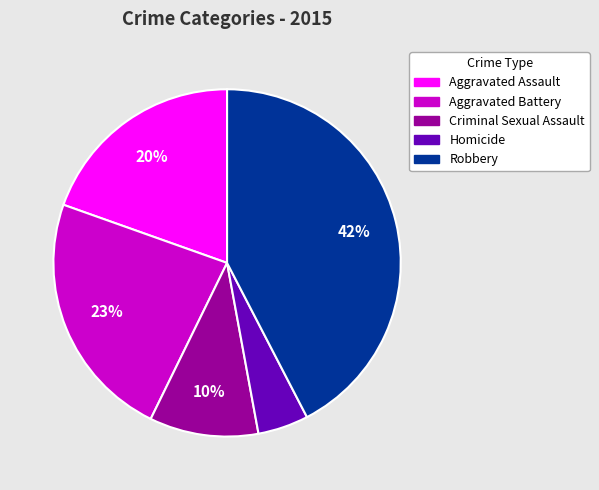

To the nearest percent, what percentage of the pie is Aggravated Battery?

23%